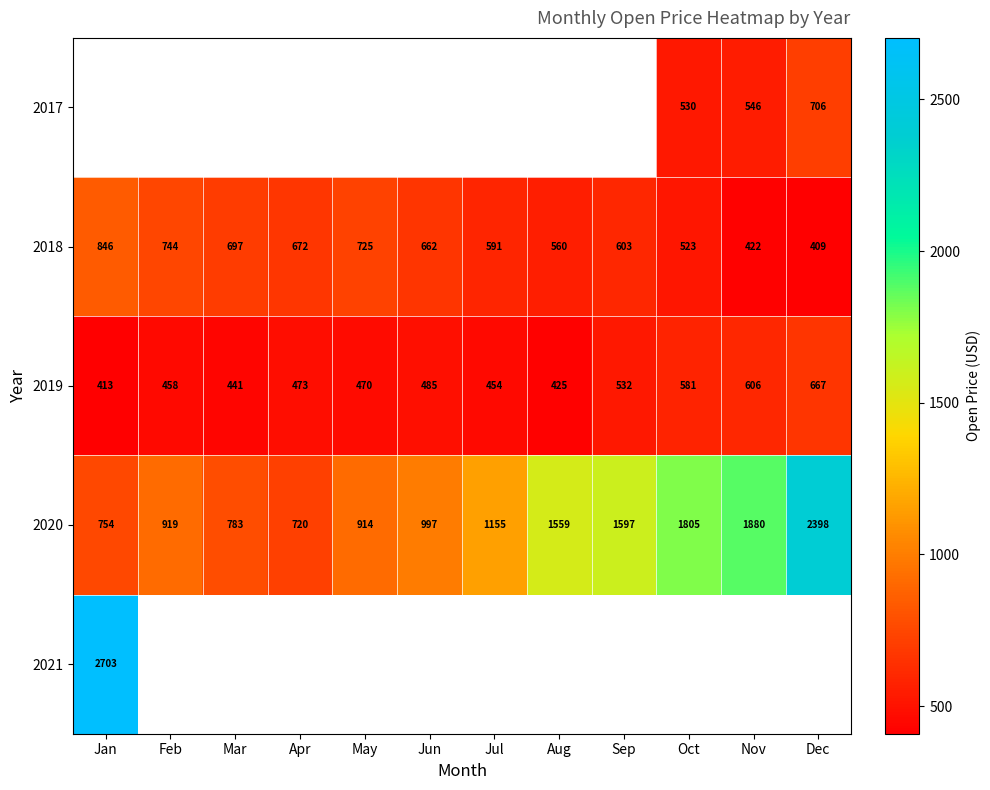

Where is 2019 nearest to the value 540?

Sep